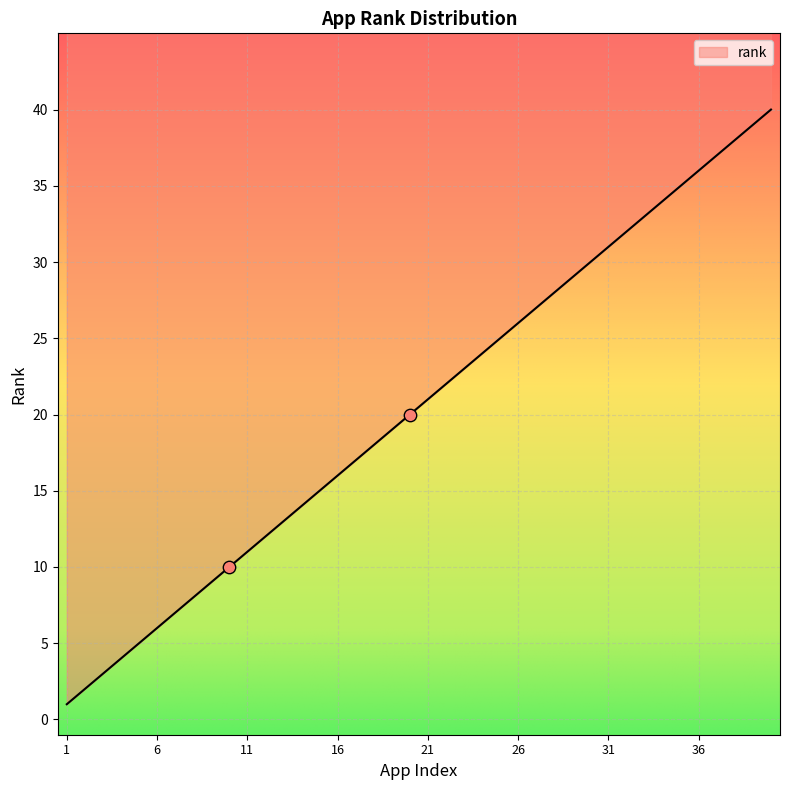

What is the ratio of the value at 37 to the value at 11?

3.4